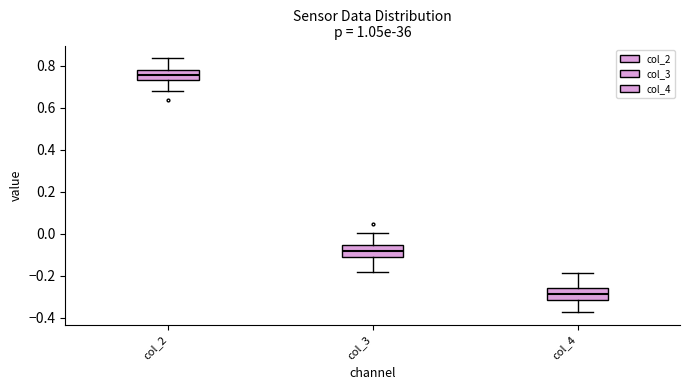

Where is the upper edge of the box for col_3 on the y-axis? The values are not printed on the chart, so give them approximately, as read against the axis.

-0.06